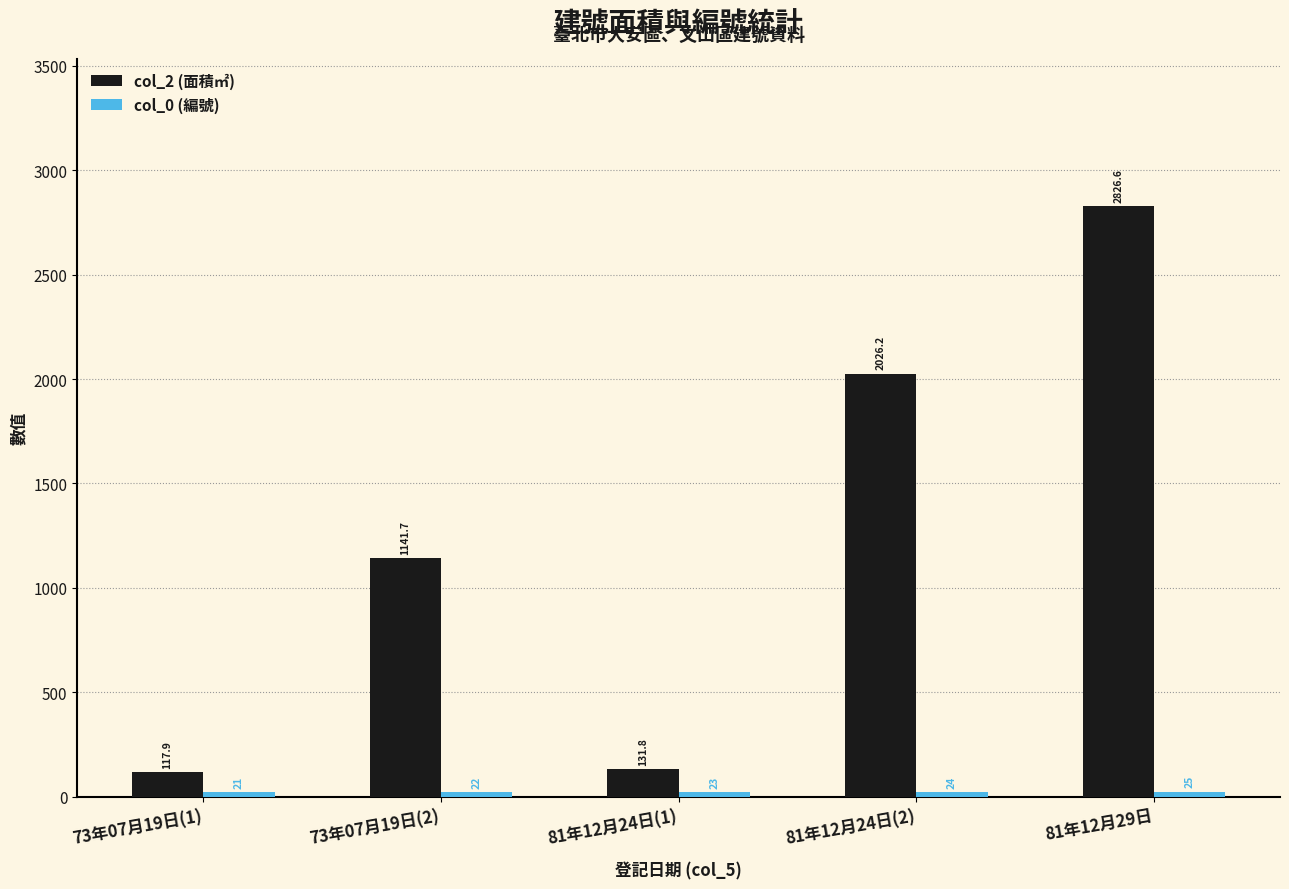

What is the greatest value displayed?

2826.6